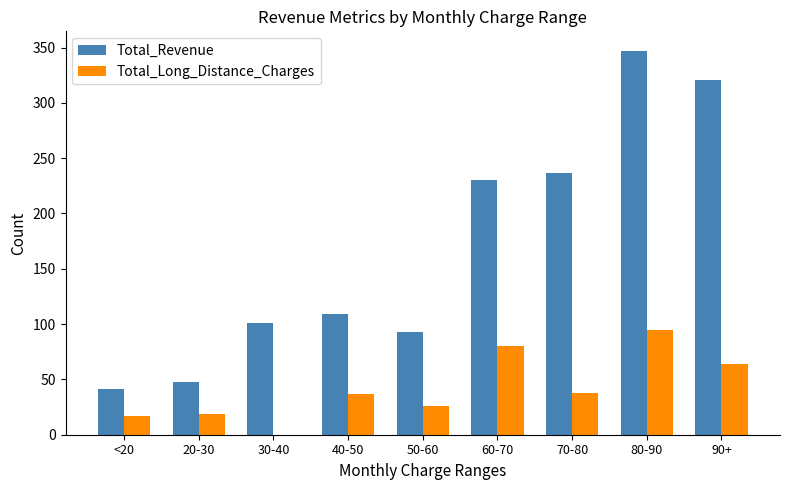

What is the difference between the Total_Long_Distance_Charges values at 20-30 and 80-90?

76.1